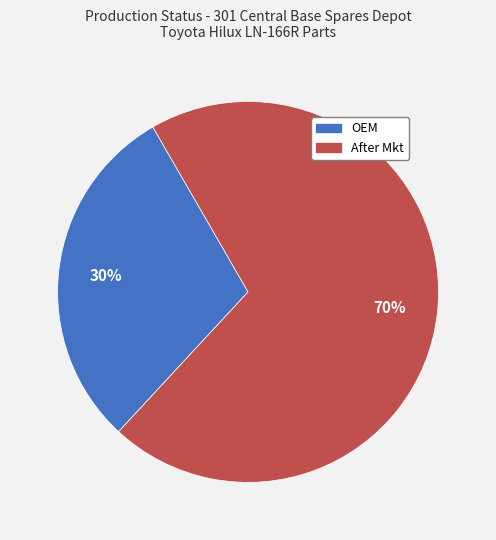

Which category has the biggest portion of the pie?

After Mkt